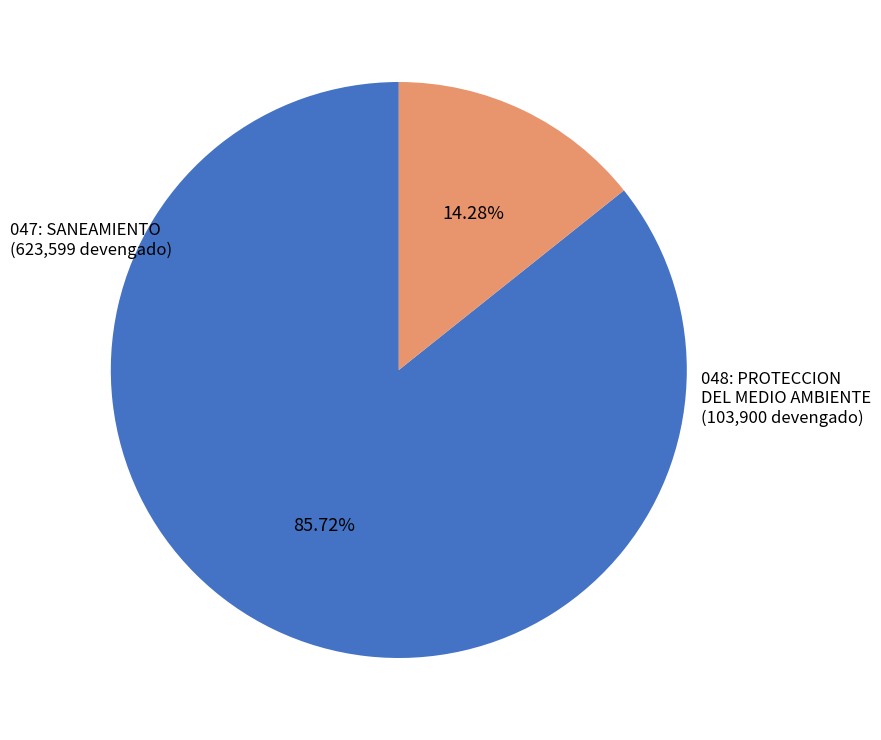

Between 048: PROTECCION DEL MEDIO AMBIENTE and 047: SANEAMIENTO, which is larger?

047: SANEAMIENTO